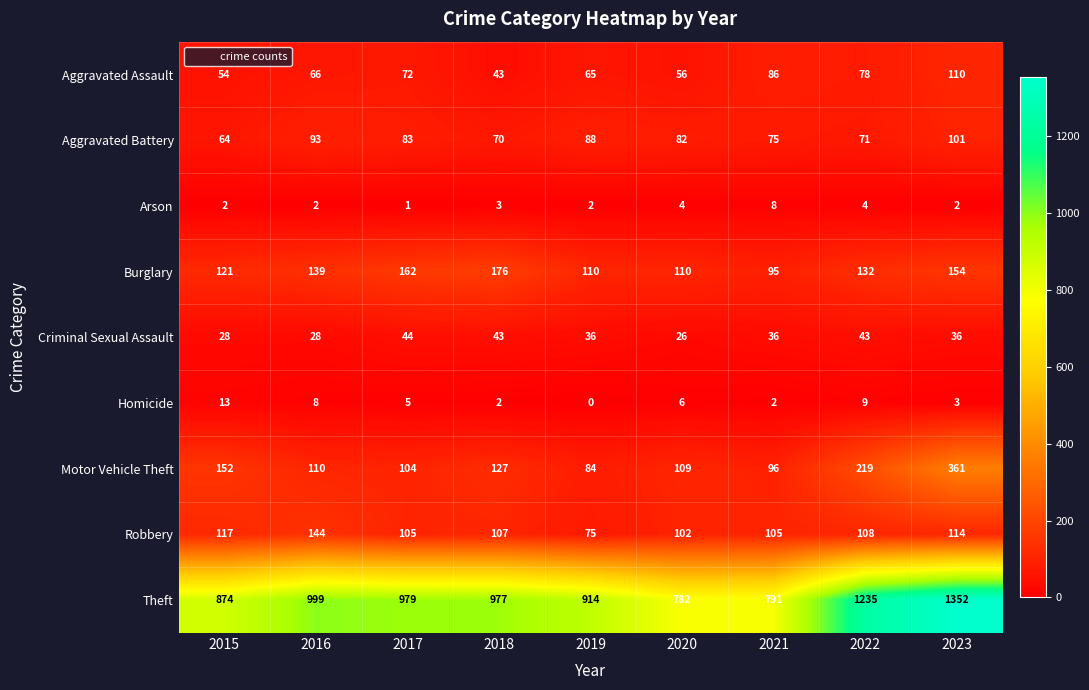

True or false: Robbery has a value of 75 at 2019.

True